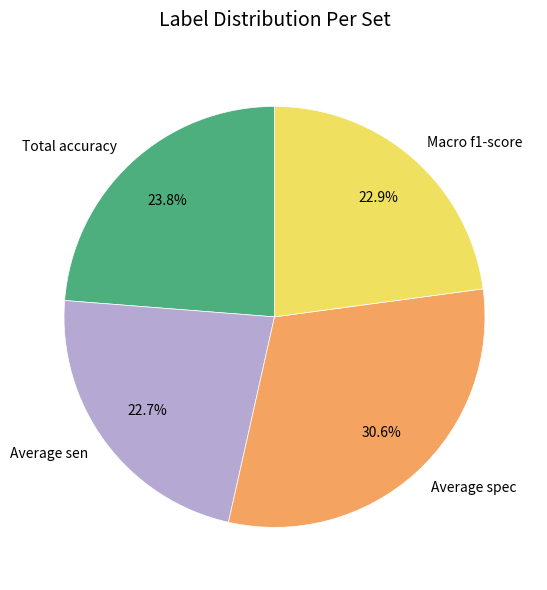

What is the largest slice in the pie chart?

Average spec